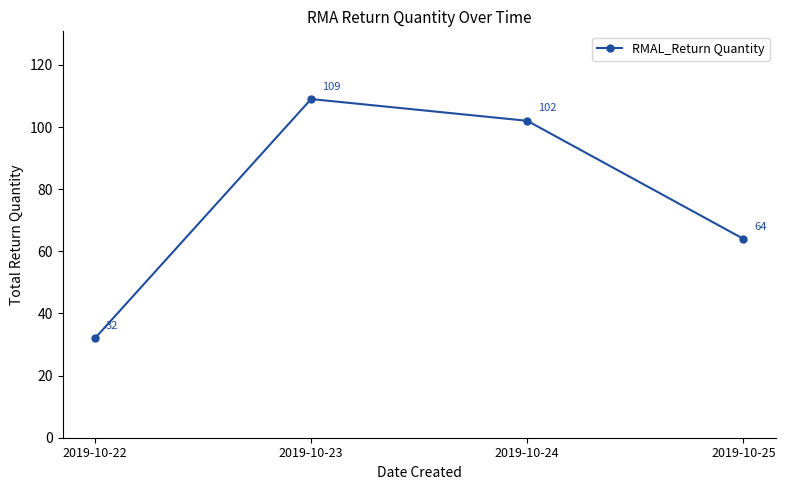

At which label does the data first exceed 102?

2019-10-23